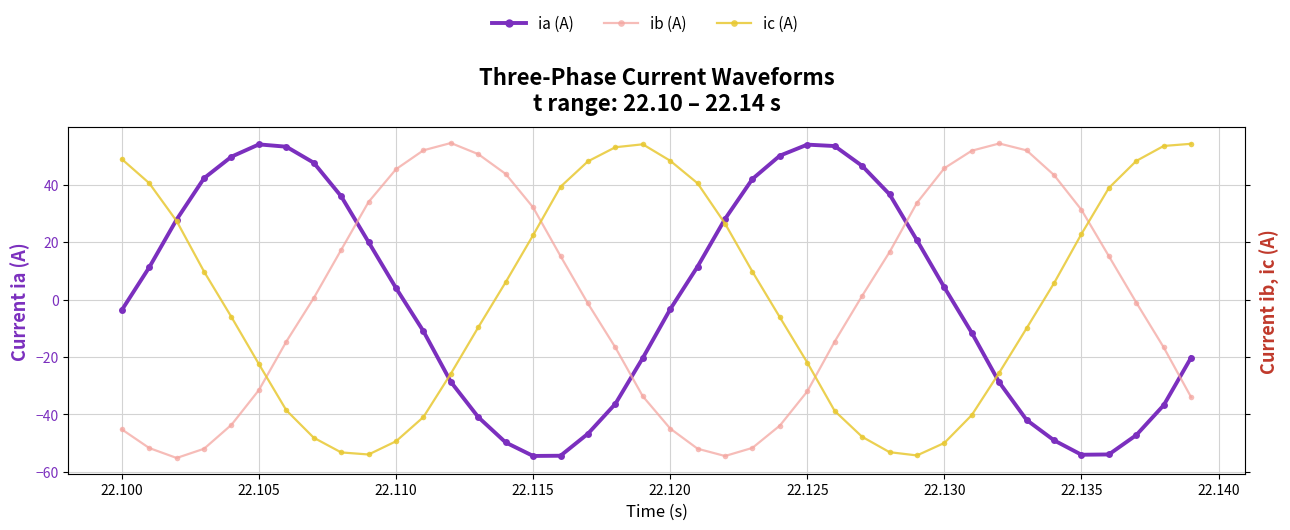

How many interior local valleys does the ib (A) series have?

2